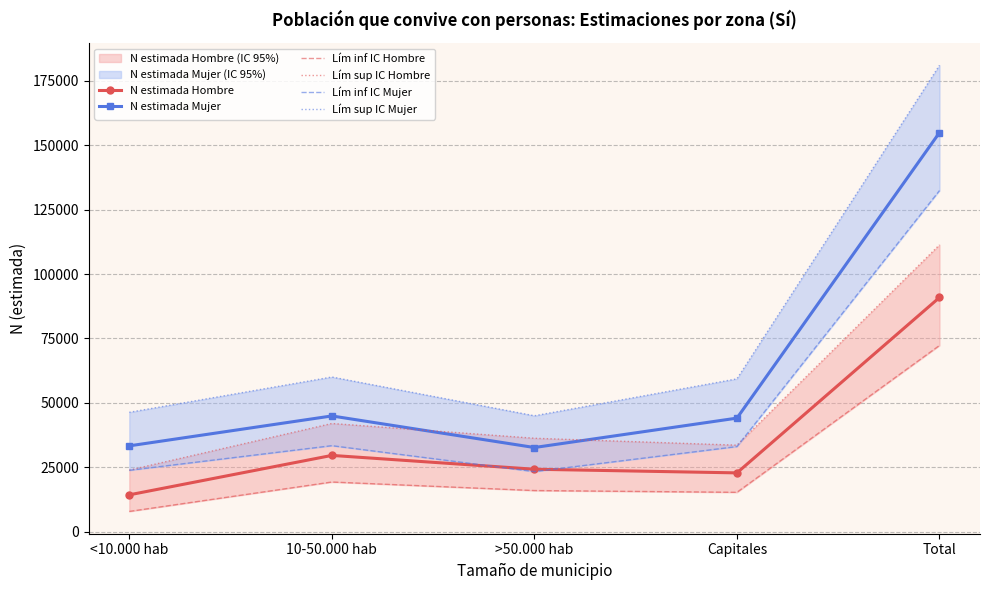

Is it true that Lím sup IC Hombre equals 18578 at Capitales?

False